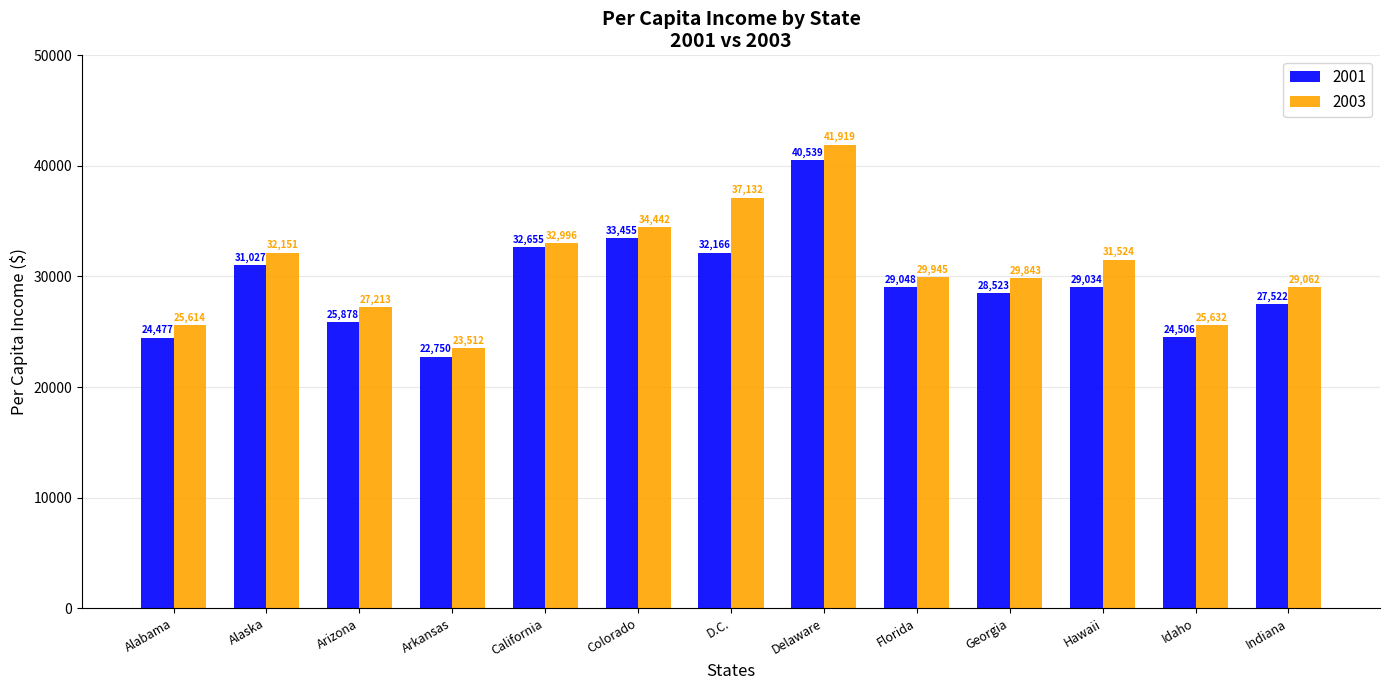

How many distinct data groups are displayed?

2